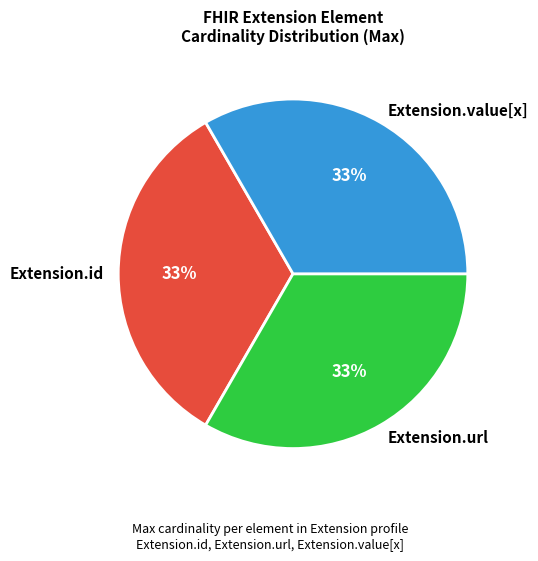

Does Extension.value[x] account for over 50% of the chart?

No